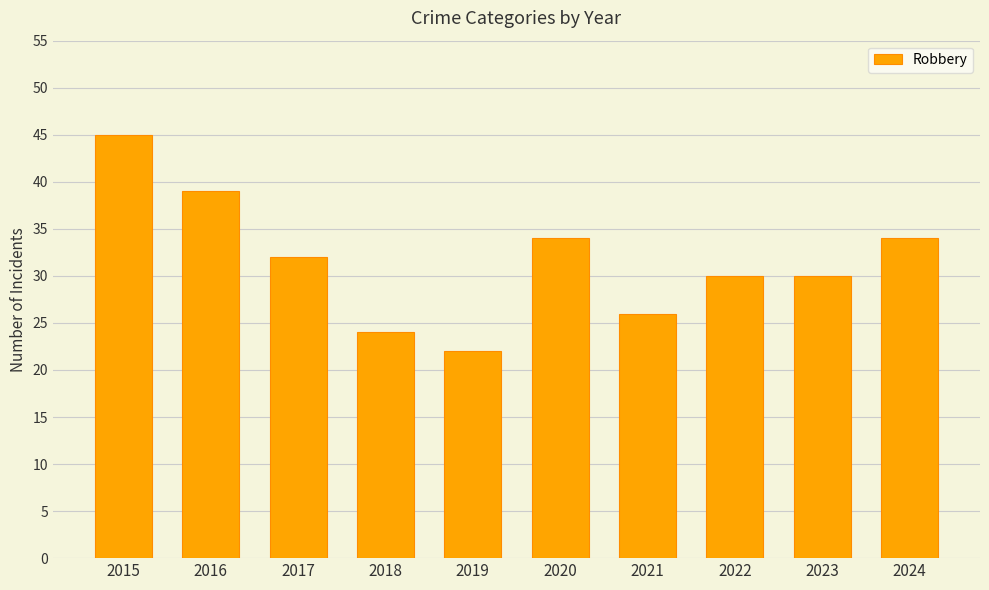

What is the approximate value at 2017?

32